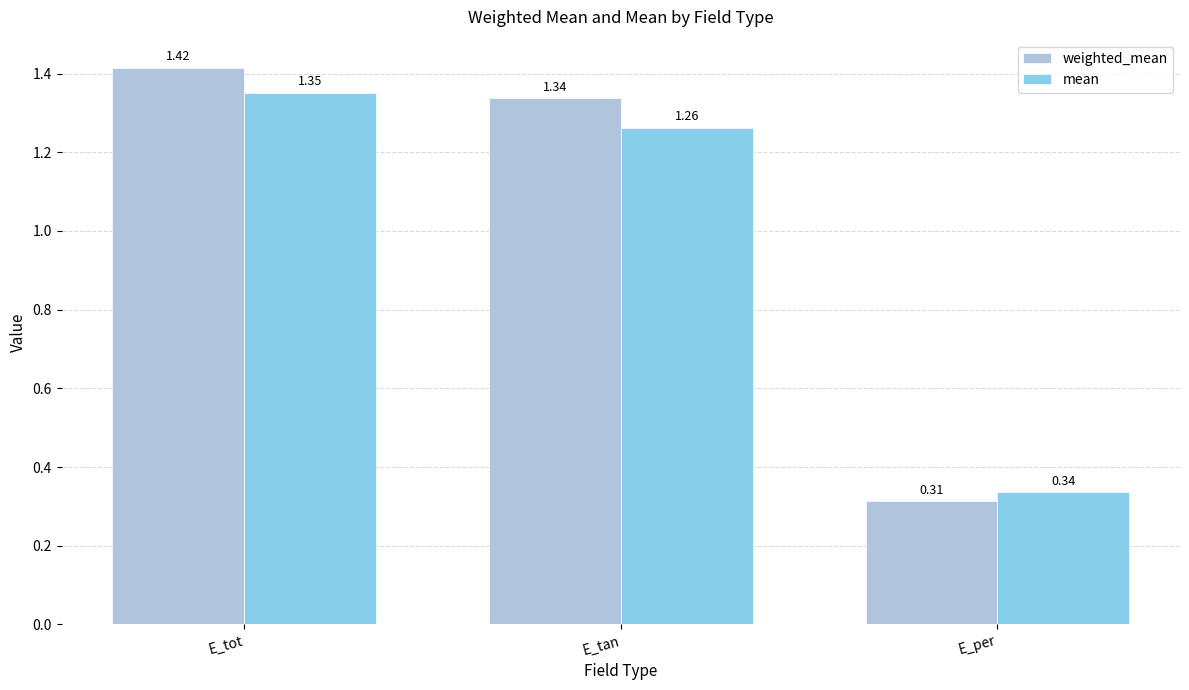

Between E_tan and E_per, which series saw the biggest shift?

weighted_mean